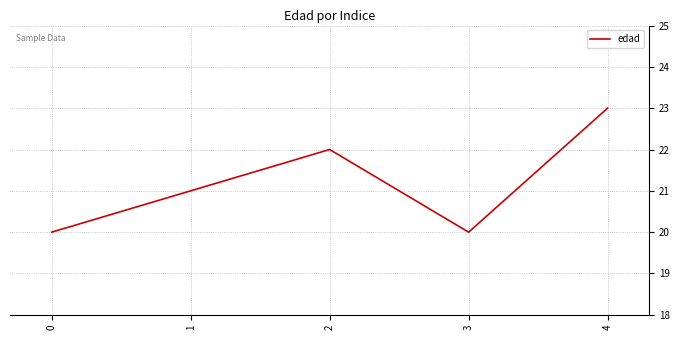

How many interior local peaks (higher than both neighbors) does the data have?

1